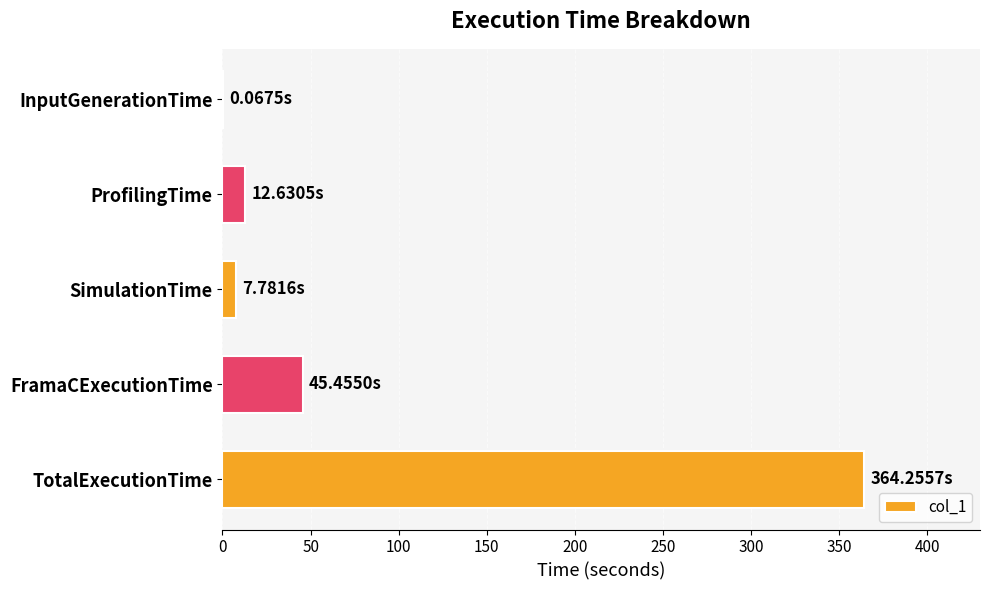

What is the sum of the values at ProfilingTime and FramaCExecutionTime?

58.1